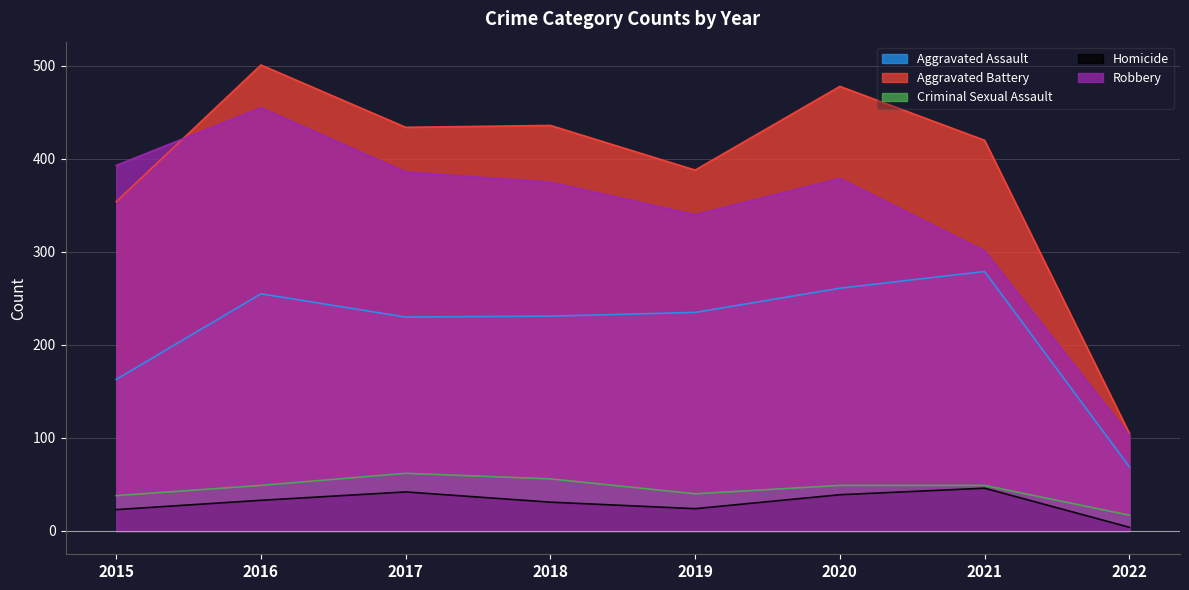

True or false: Criminal Sexual Assault and Aggravated Assault cross at least once.

False